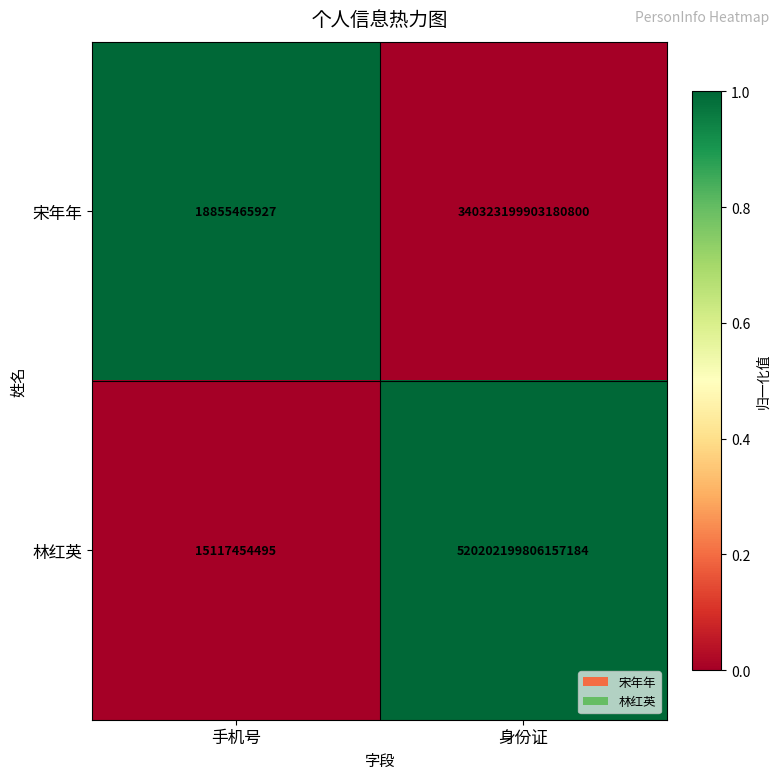

Which series has the widest spread of values?

林红英